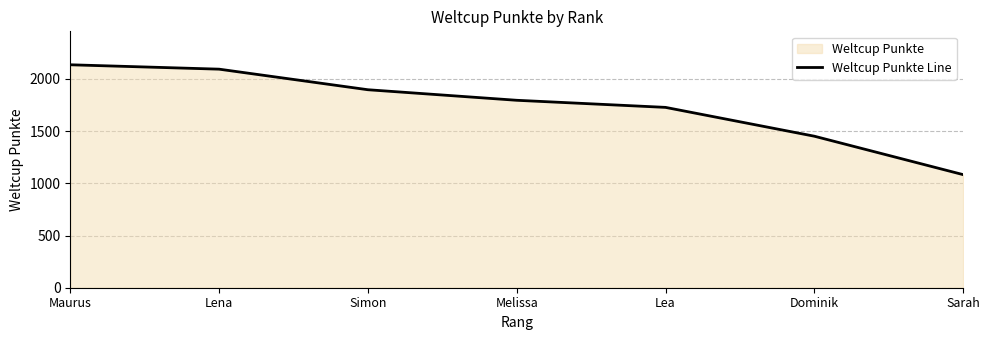

List the labels in order of value, largest first.

Maurus, Lena, Simon, Melissa, Lea, Dominik, Sarah